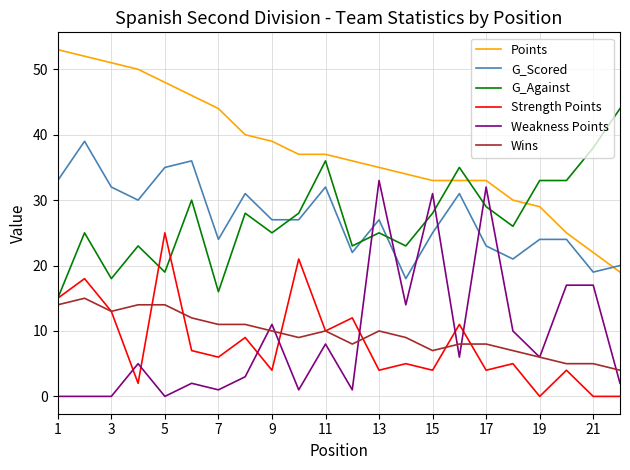

What are all the series names shown in the legend?

Points, G_Scored, G_Against, Strength Points, Weakness Points, Wins